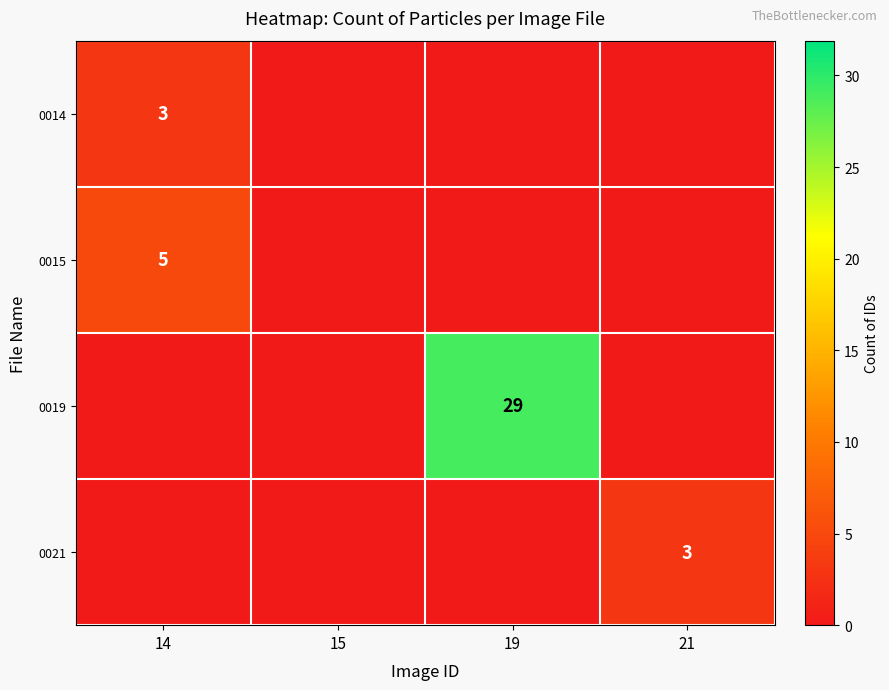

True or false: 0015 has a value of -3 at 21.

False